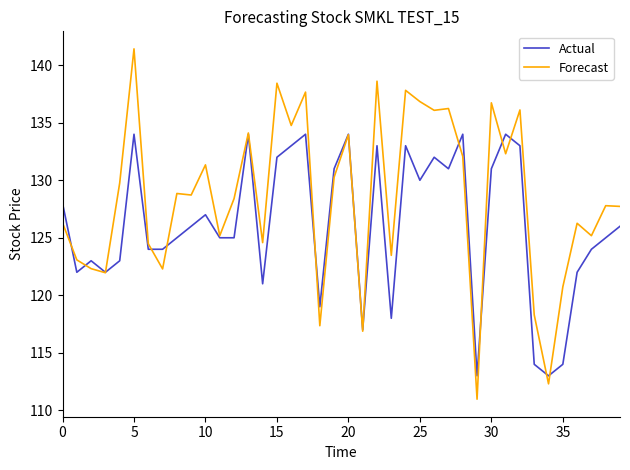

Reading left to right, transcribe all the data shown in this chart.

Actual: 128.0	122.0	123.0	122.0	123.0	134.0	124.0	124.0	125.0	126.0	127.0	125.0	125.0	134.0	121.0	132.0	133.0	134.0	119.0	131.0	134.0	117.0	133.0	118.0	133.0	130.0	132.0	131.0	134.0	113.0	131.0	134.0	133.0	114.0	113.0	114.0	122.0	124.0	125.0	126.0
Forecast: 126.3	123.1	122.3	122.0	129.8	141.4	124.5	122.3	128.8	128.7	131.3	125.2	128.4	134.1	124.6	138.4	134.8	137.7	117.4	130.3	134.0	116.9	138.6	123.5	137.8	136.8	136.1	136.2	132.1	111.0	136.7	132.3	136.1	118.3	112.3	120.7	126.3	125.2	127.8	127.7